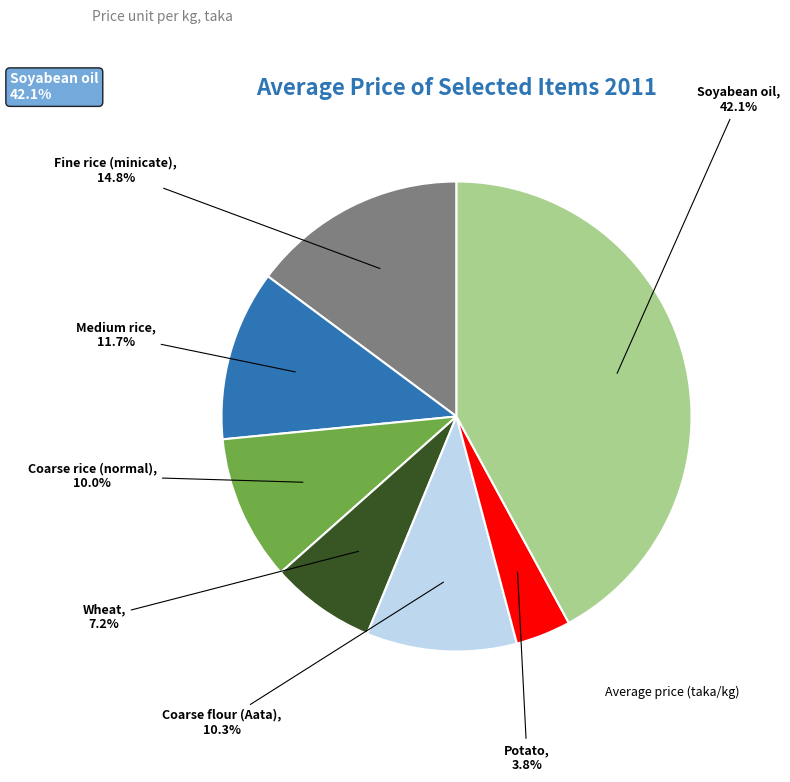

Does any single category account for the majority?

No